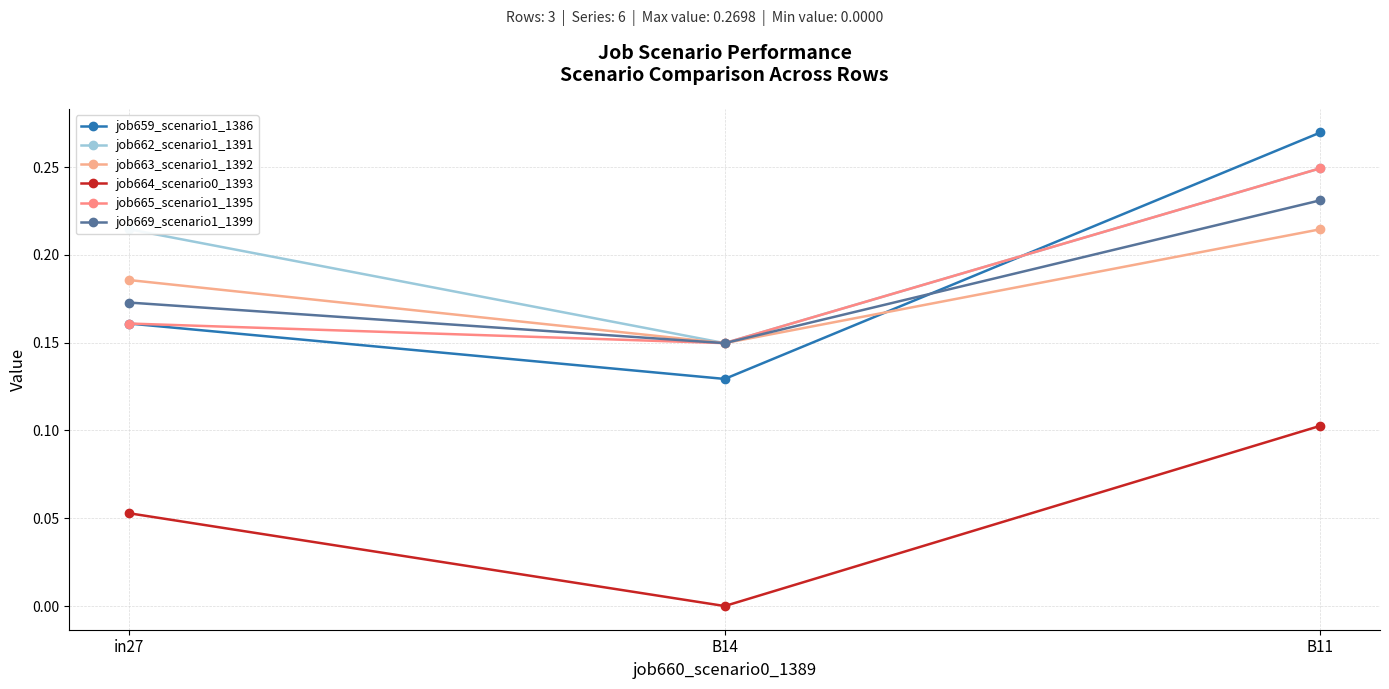

Is this an area chart (filled region under the line)?

No